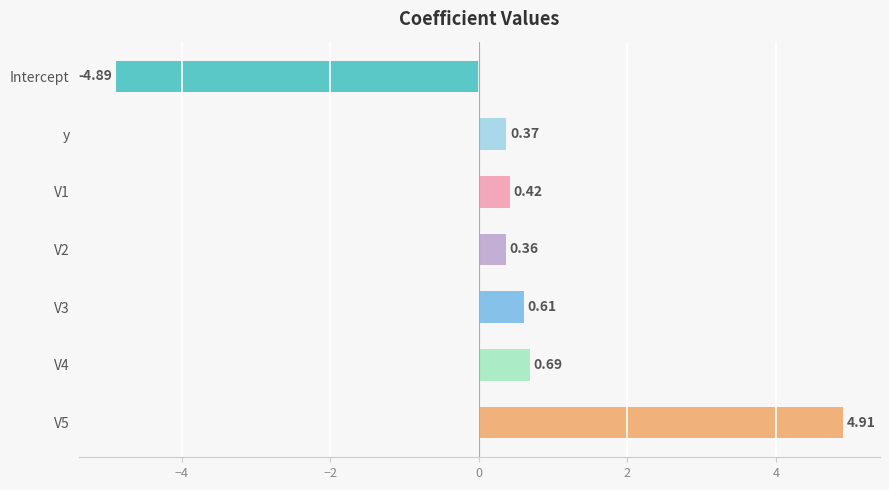

Which has a higher value, V4 or V1?

V4